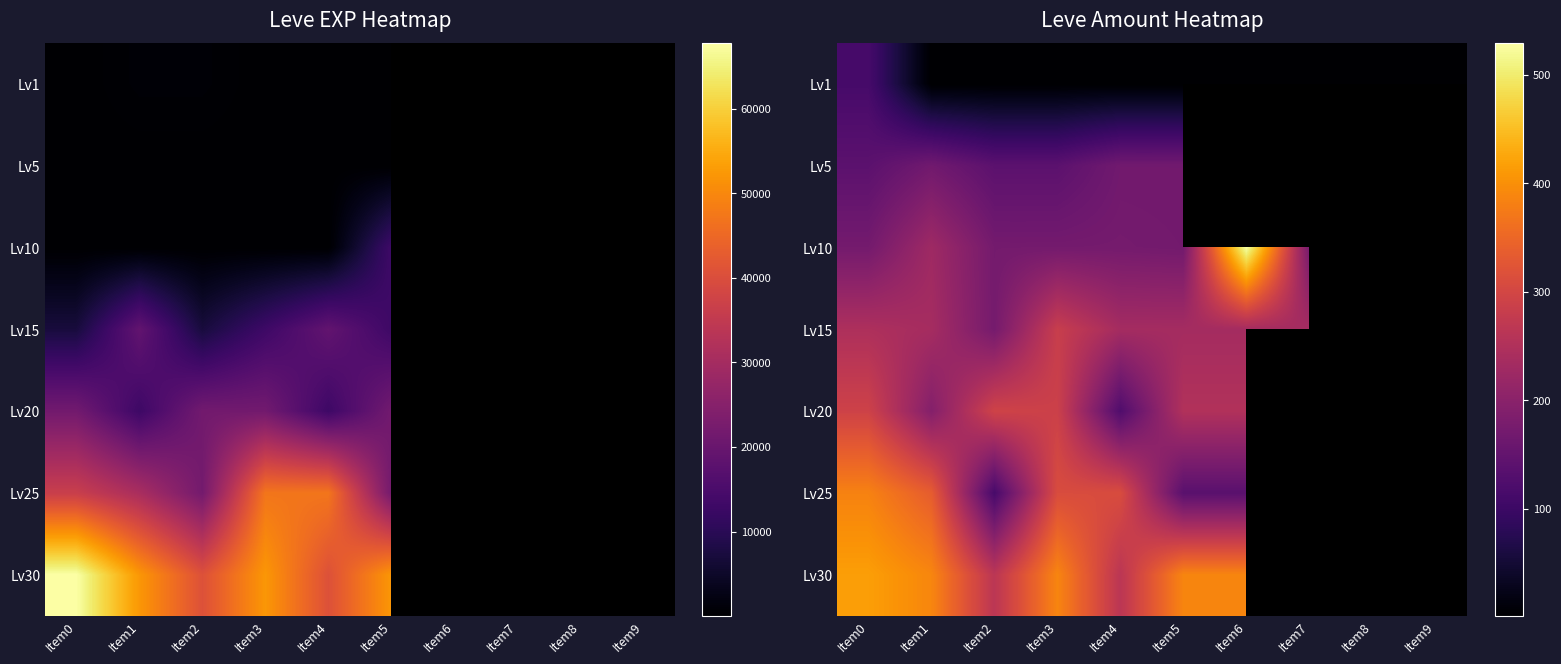

What is the greatest value displayed?

529.0